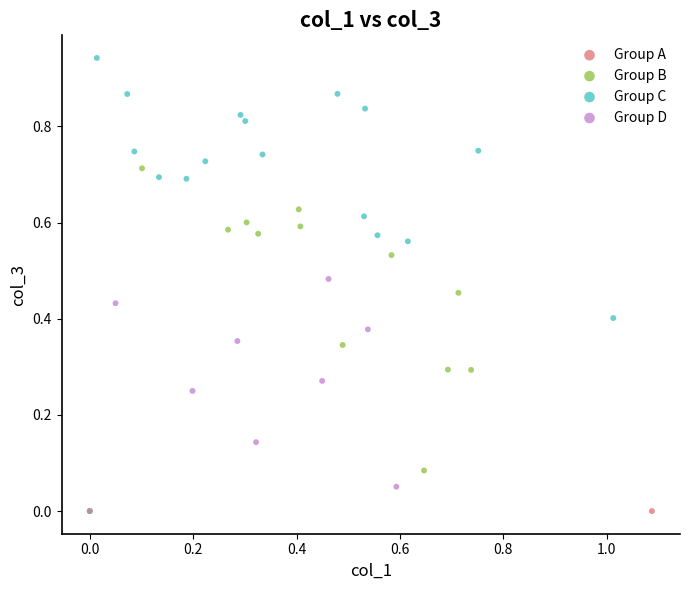

What are all the series names shown in the legend?

Group A, Group B, Group C, Group D